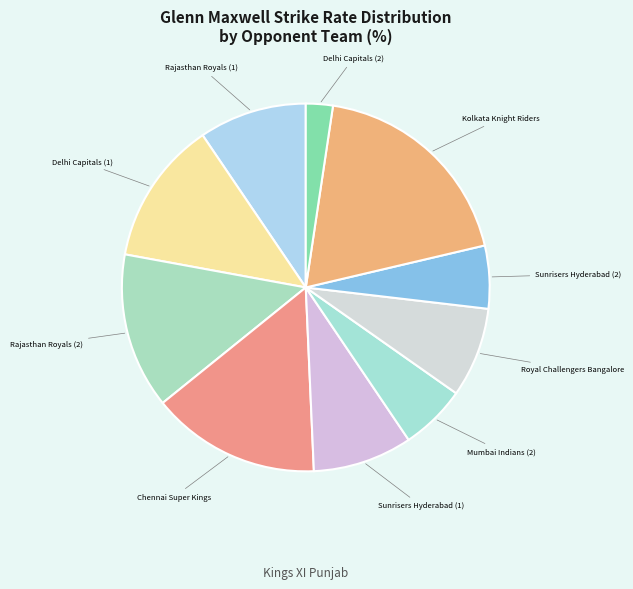

What is the smallest slice in the pie chart?

Delhi Capitals (2)